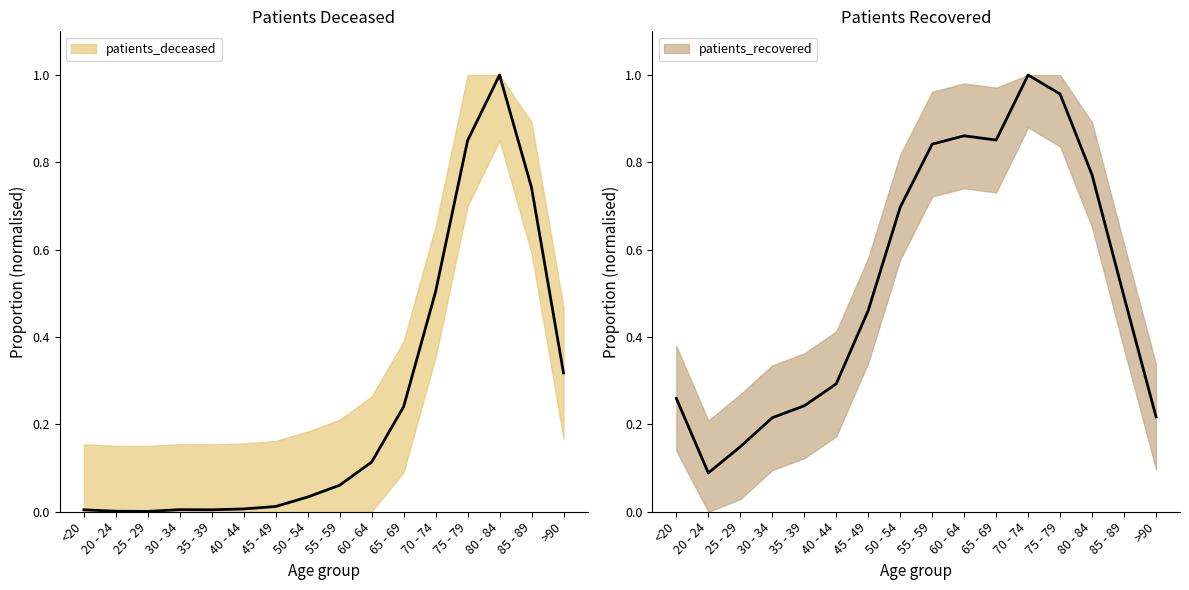

What is the difference between the maximum and second lowest values in the patients_deceased series?

1.0